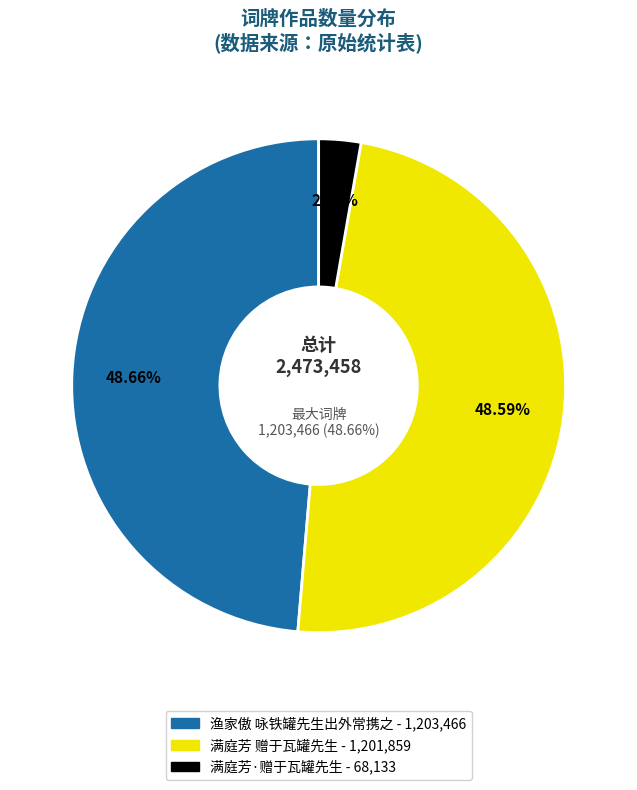

To the nearest percent, what is the average slice percentage?

33%